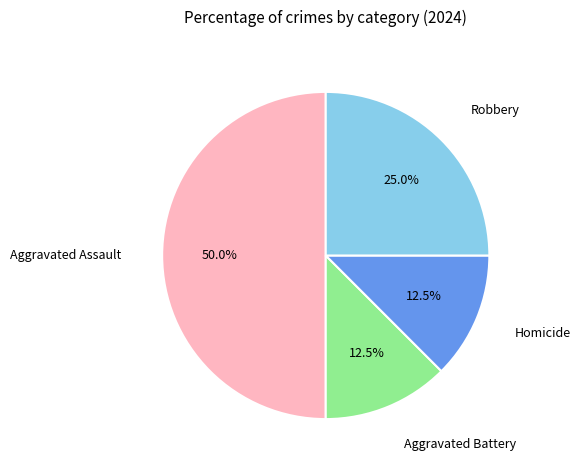

What is the largest slice in the pie chart?

Aggravated Assault